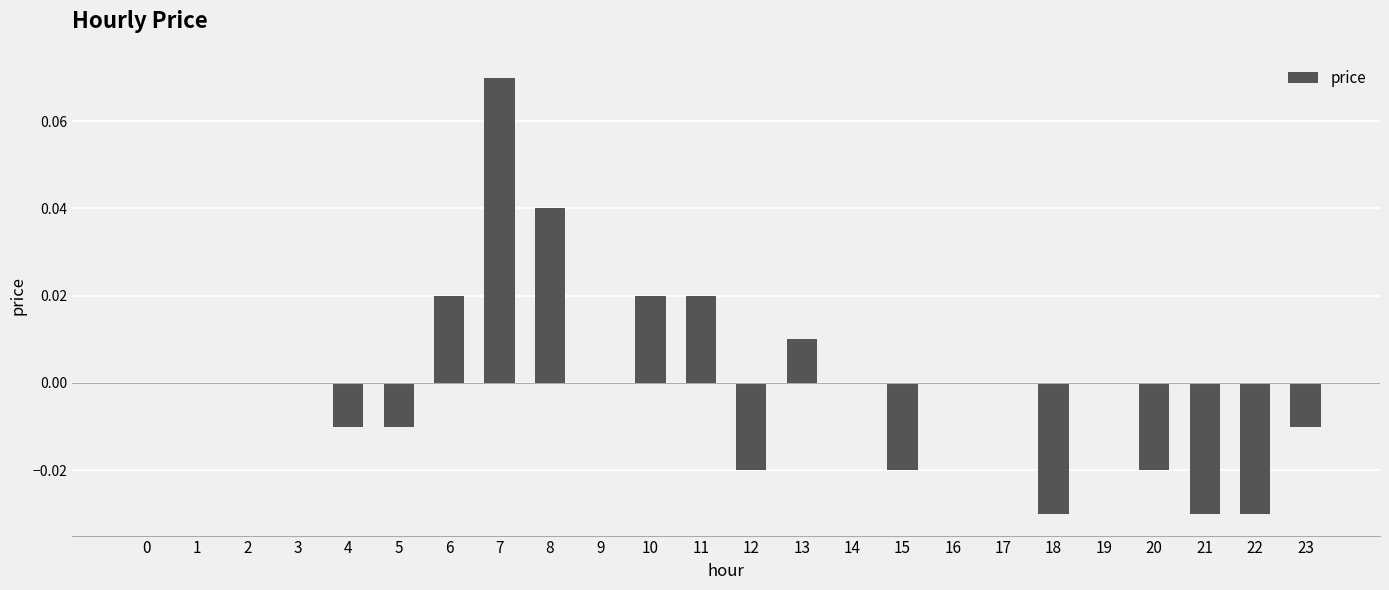

Between 3 and 11, which is larger?

11